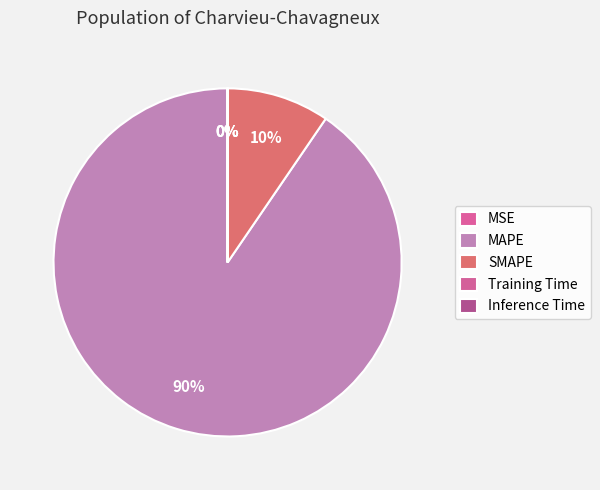

What is the change in value from MAPE to SMAPE?

-1696.5